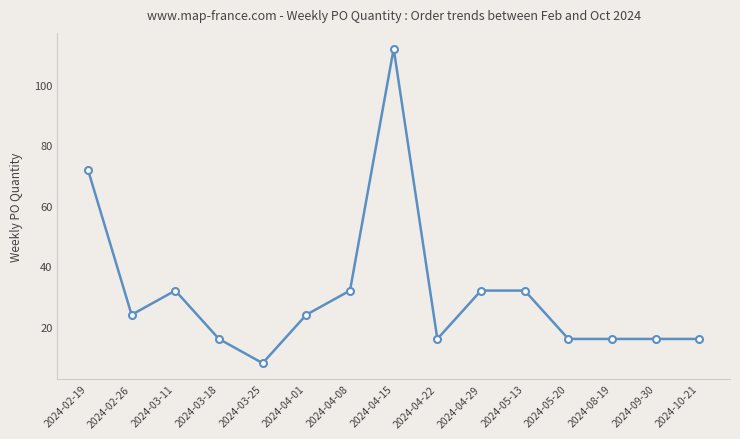

The chart shows a value of 112 at 2024-04-15. True or false?

True